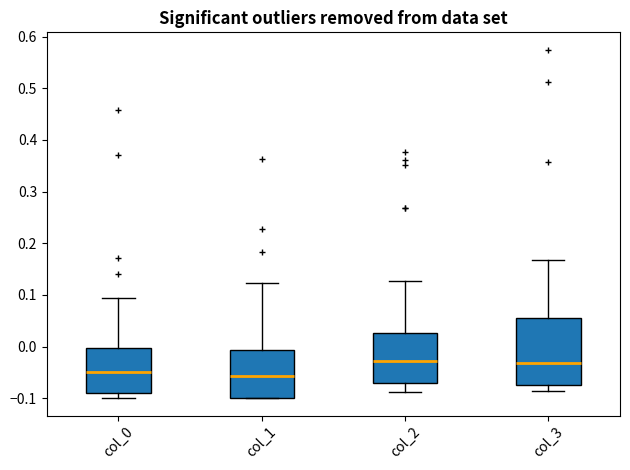

Reading left to right, read every box against the y-axis: the position of its median line, the range the box covers, and the ends of its whiskers. The values are not printed on the chart, so give them approximately, as read against the axis.

col_0: median -0.05, box -0.09 to 0.00, whiskers -0.10 to 0.09
col_1: median -0.06, box -0.10 to -0.01, whiskers -0.10 to 0.12
col_2: median -0.03, box -0.07 to 0.03, whiskers -0.09 to 0.13
col_3: median -0.03, box -0.07 to 0.06, whiskers -0.09 to 0.17